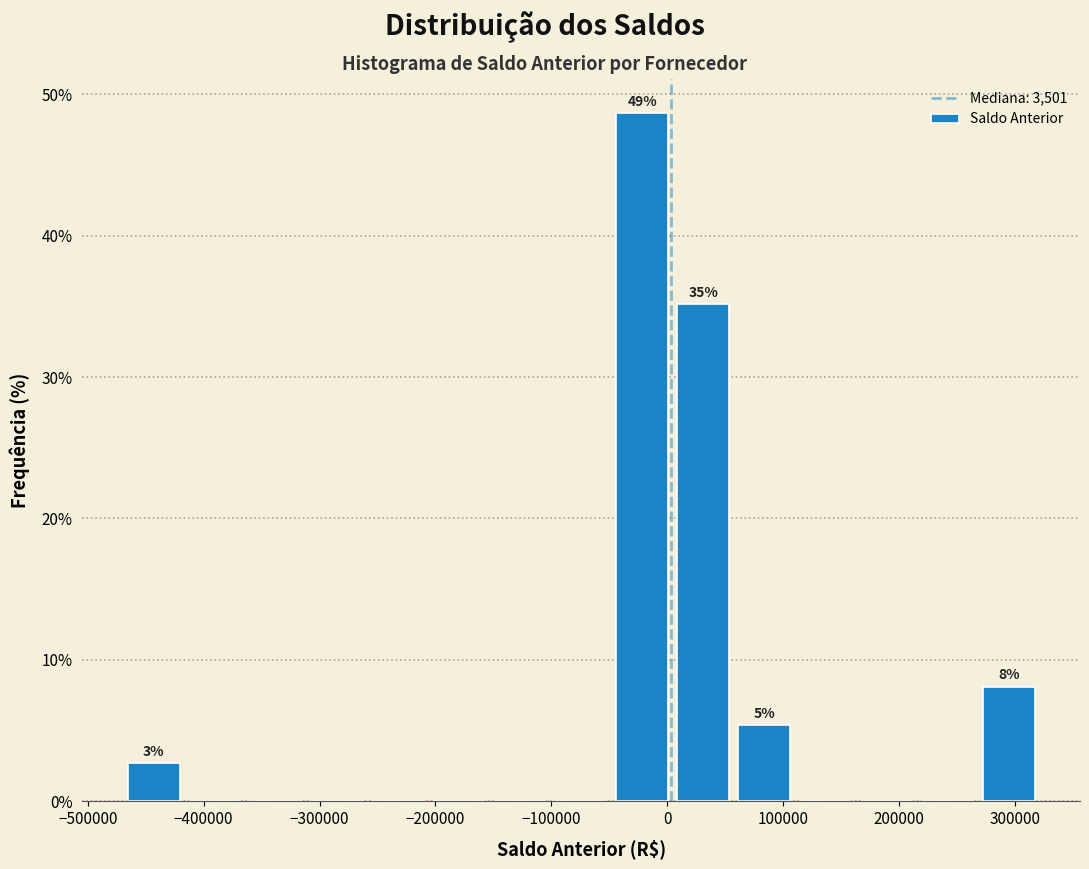

Which range on the x-axis has the tallest bar?

-50000 to 0